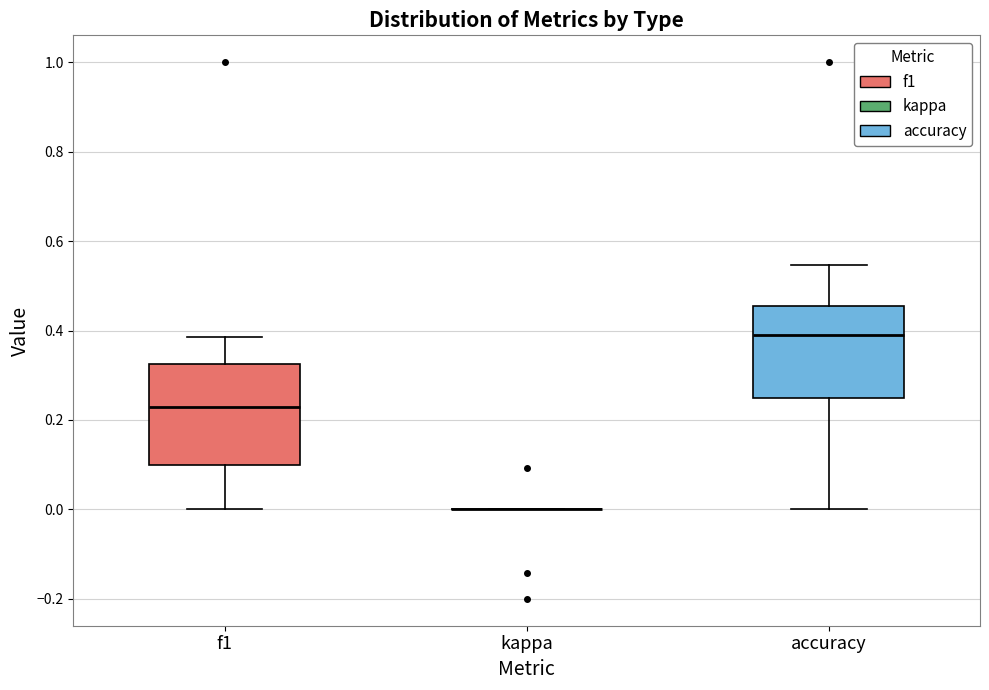

Comparing the boxes themselves (not the whiskers), which one is the tallest?

f1